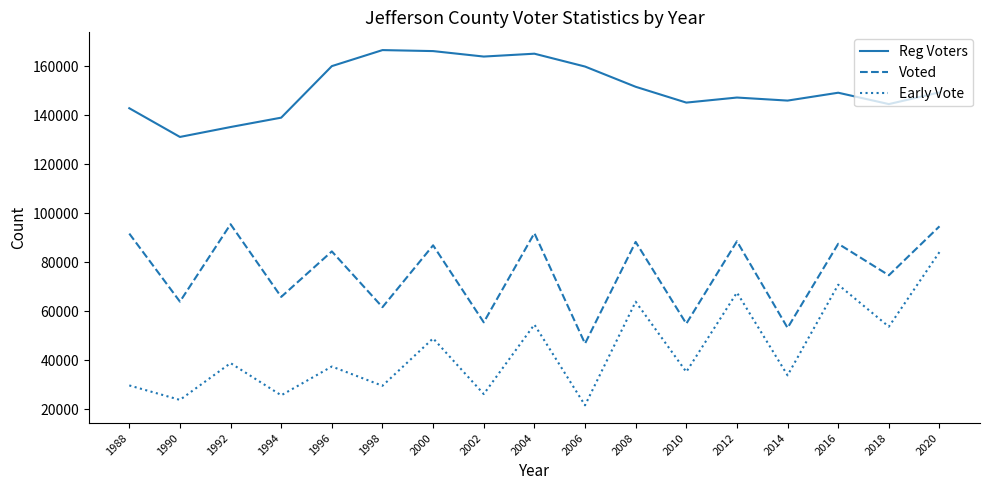

Rank the series by their maximum value, from lowest to highest.

Early Vote, Voted, Reg Voters